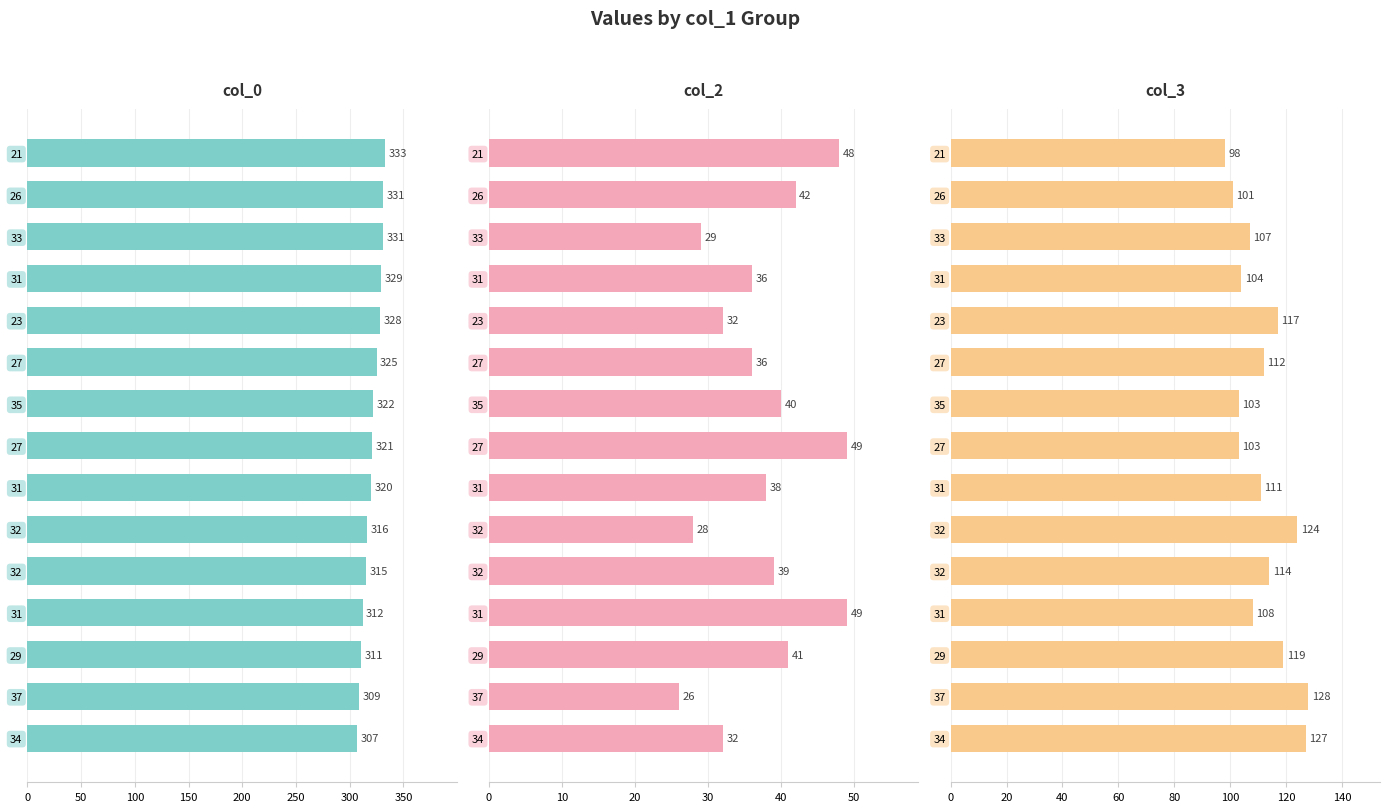

List the series in order of their overall mean, highest first.

col_0, col_3, col_2